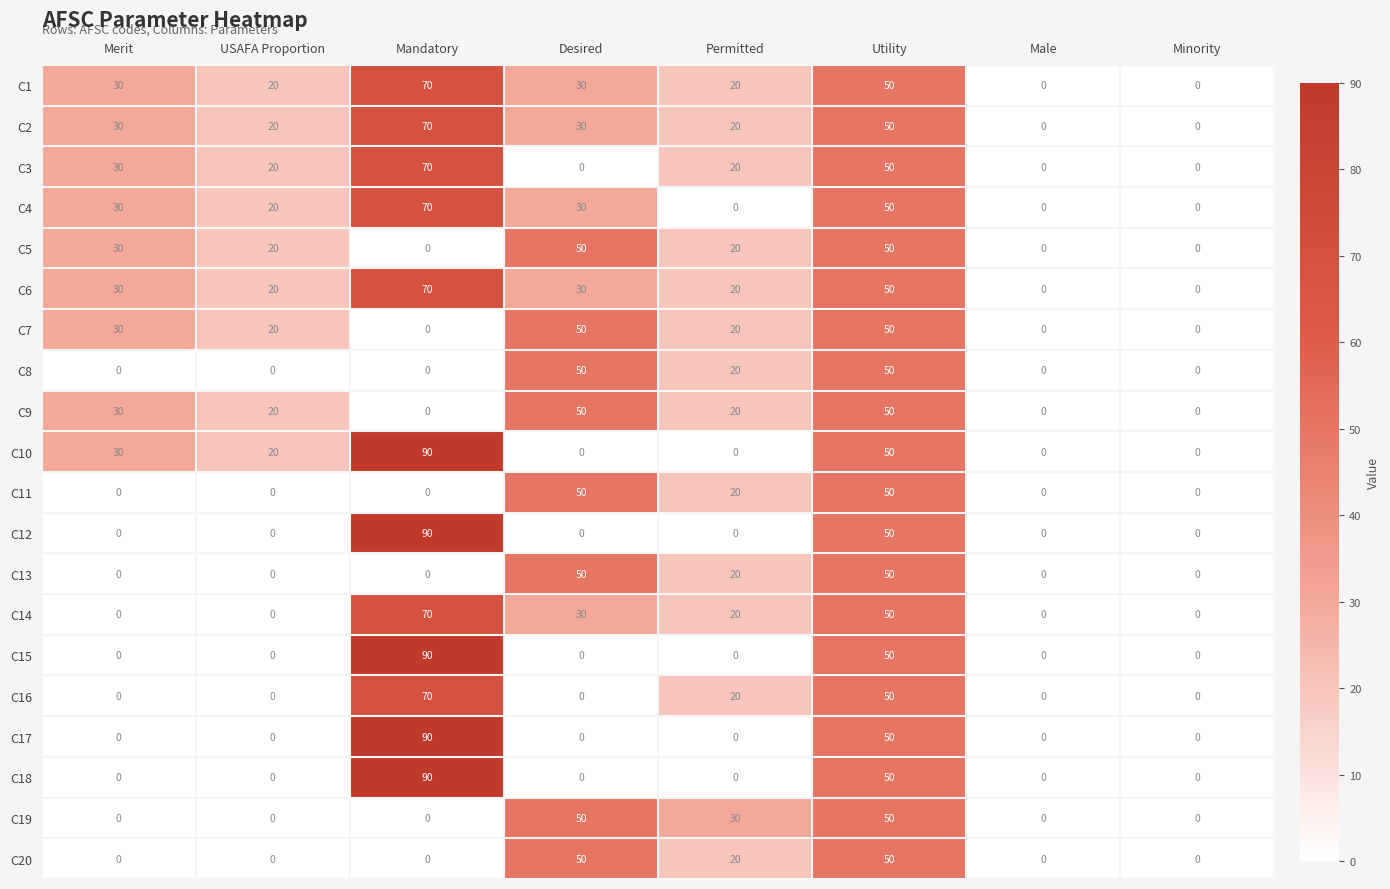

What is the approximate value of C16 at Permitted, to the nearest 5?

20